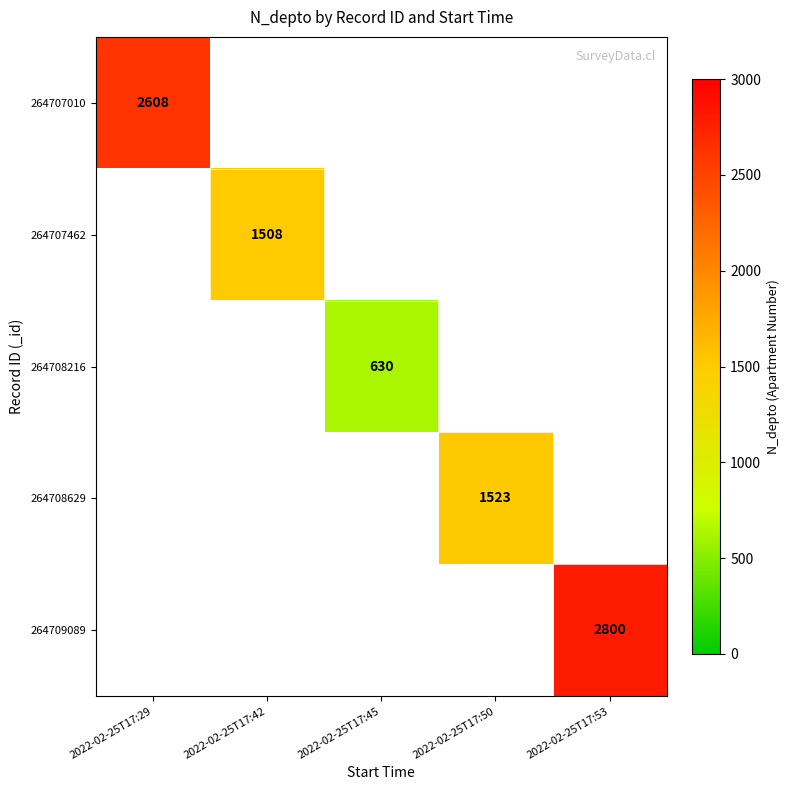

Is it true that 264707462 equals 798.9 at 2022-02-25T17:42?

False